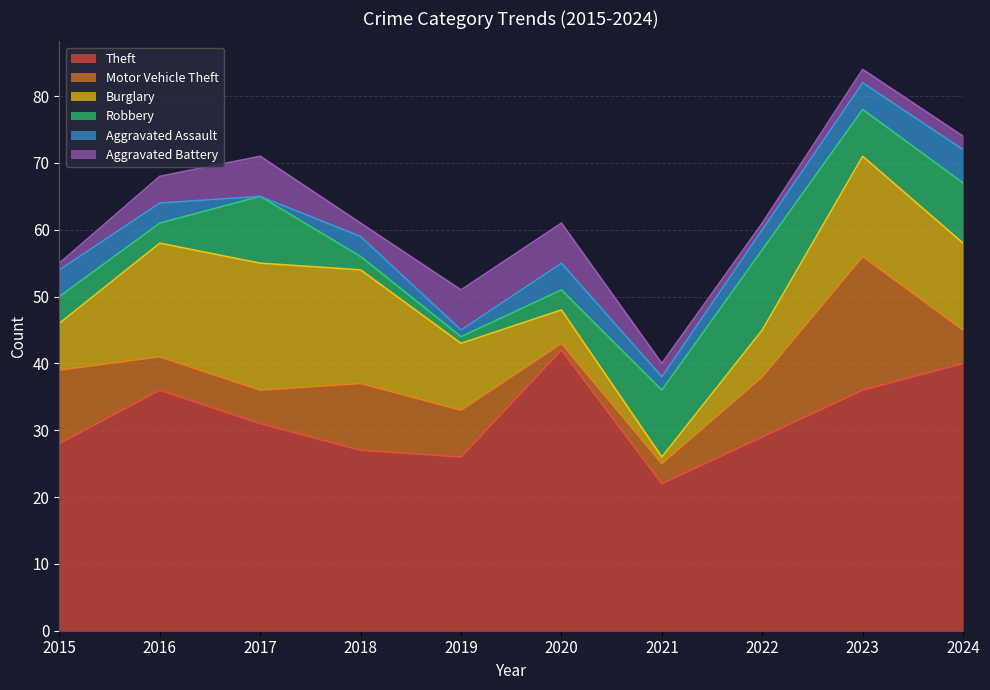

In Burglary, how many points are lower than both neighbors (excluding endpoints)?

1